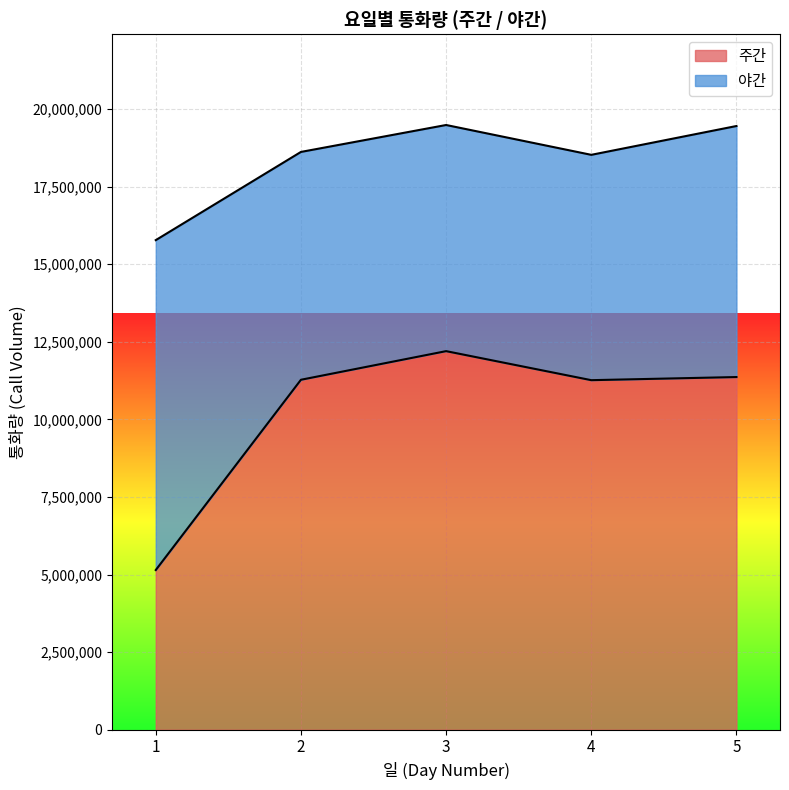

What is the lowest value of the 주간 series?

5146091